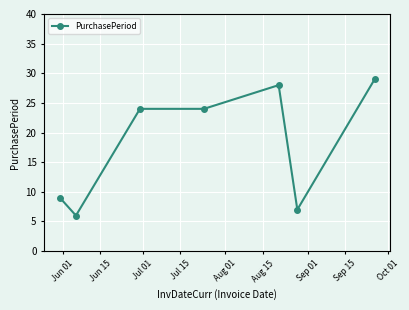

What is the value of the 2nd point from the left?

6